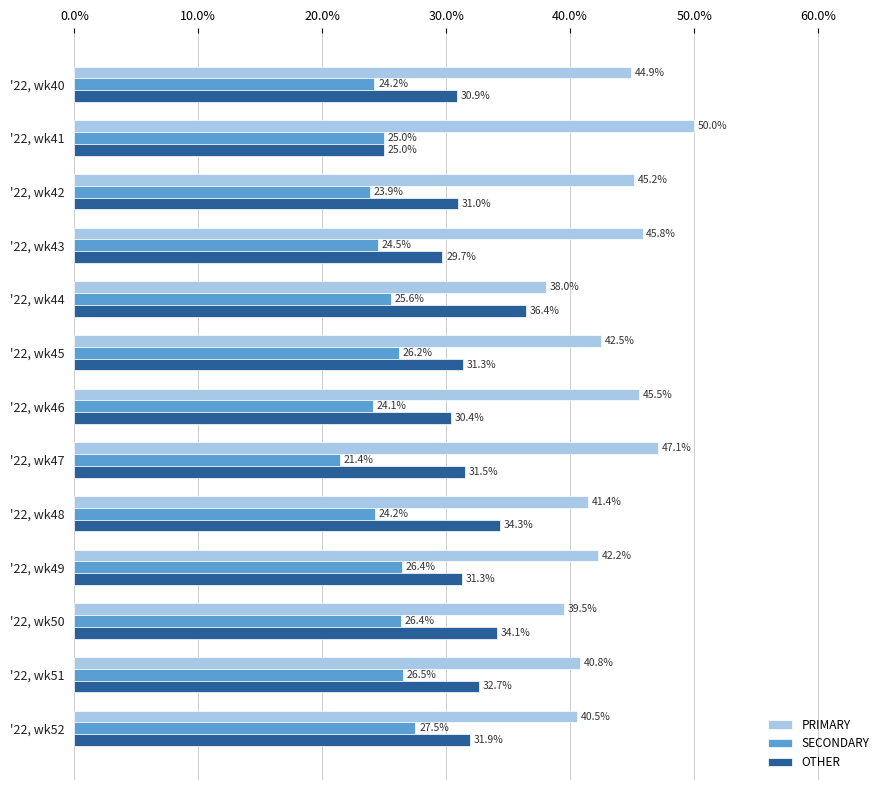

The value of PRIMARY at '22, wk50 is 61.9. True or false?

False